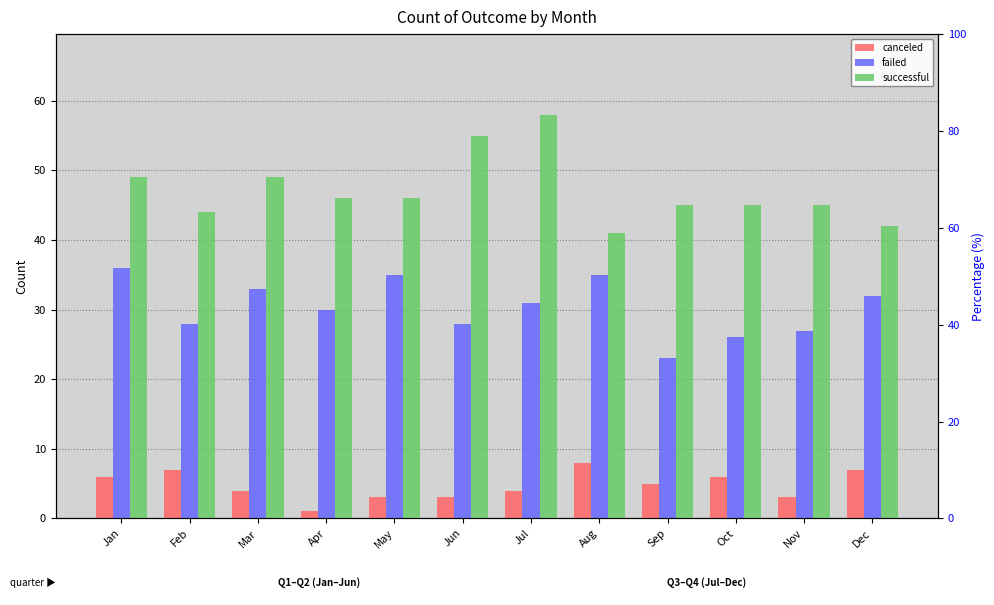

What is the maximum value shown in the chart?

58